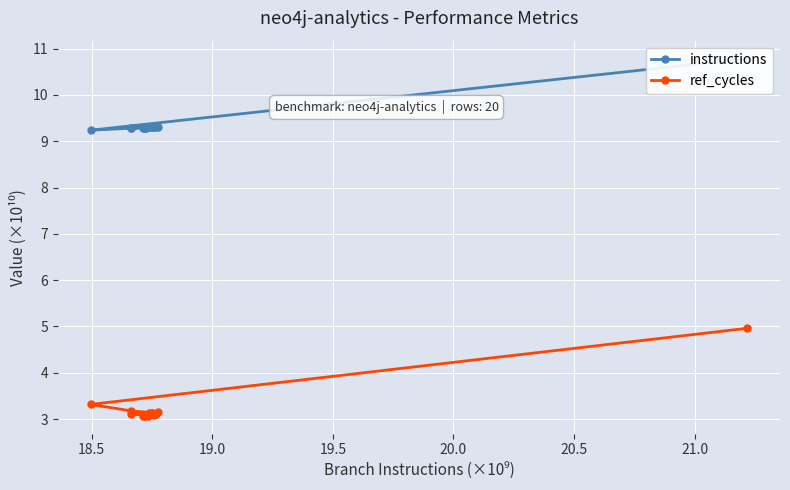

What are all the series names shown in the legend?

instructions, ref_cycles